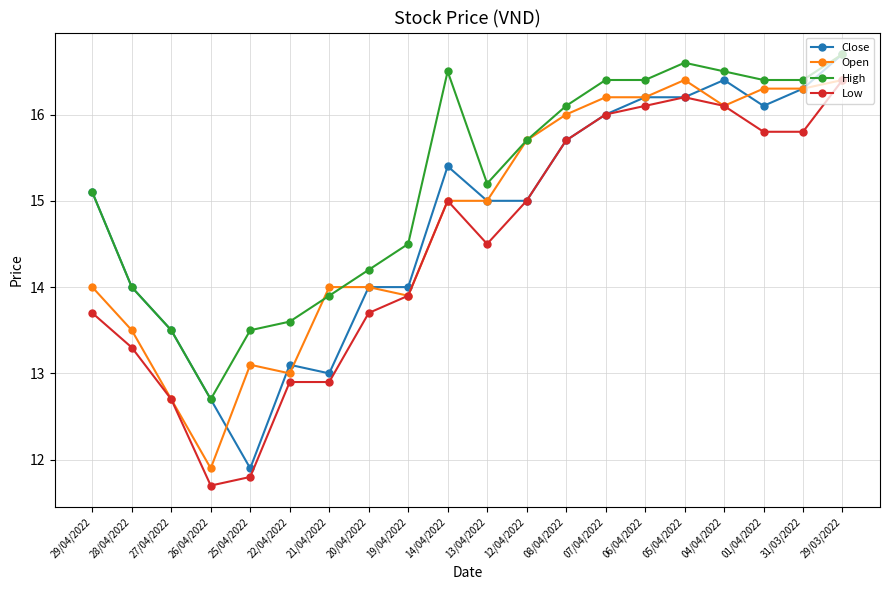

The value of Close at 14/04/2022 is 15.4. True or false?

True